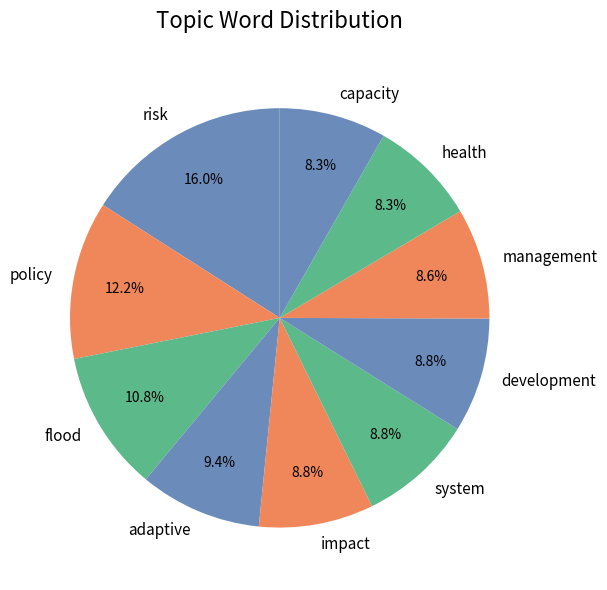

What percentage is the adaptive slice, to the nearest percent?

9%